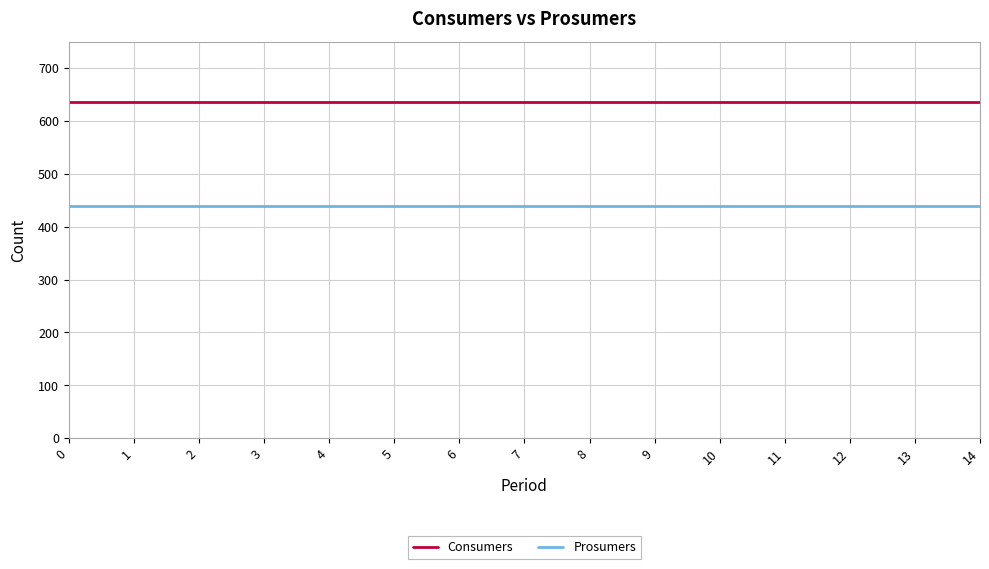

True or false: Consumers and Prosumers cross at least once.

False